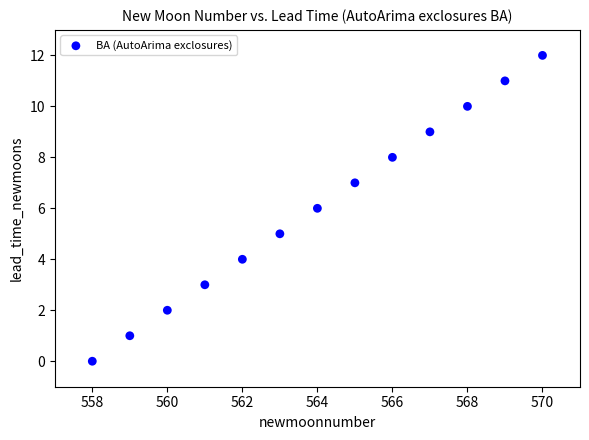

What is the range of X values (max minus min)?

12